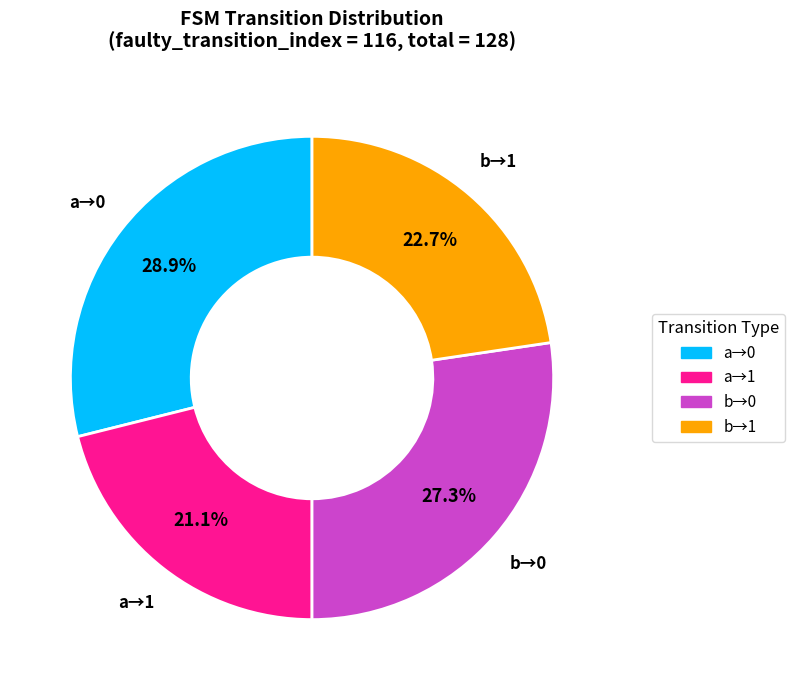

Is there any slice that represents more than half of the pie?

No